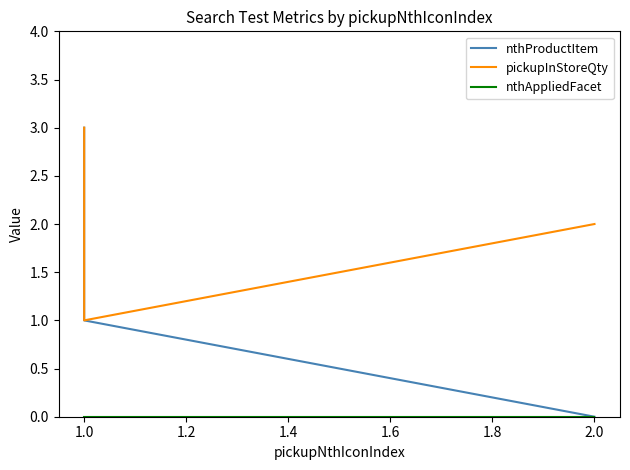

How many categories are shown in the chart?

4